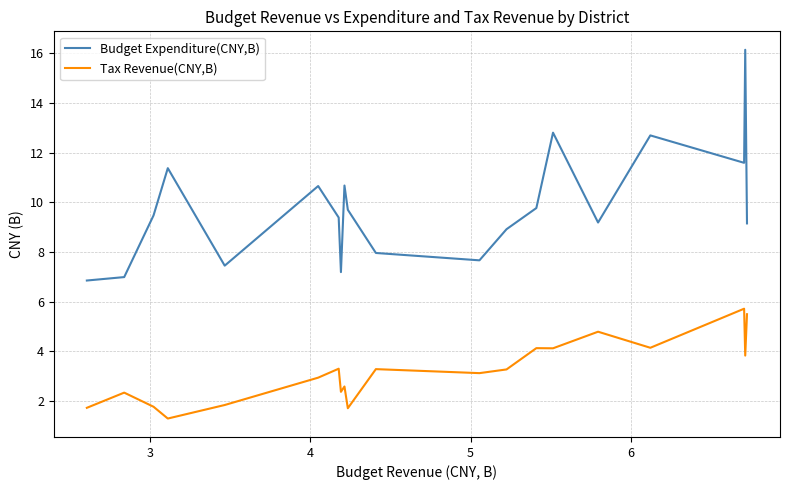

At how many categories does at least one series exceed 15?

1